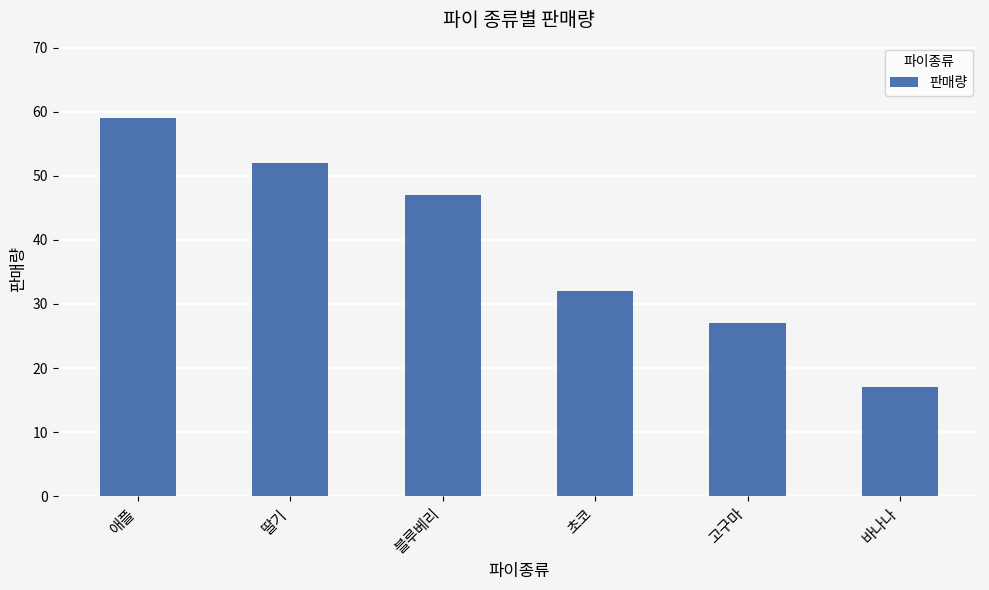

What is the difference between the maximum and minimum values?

42